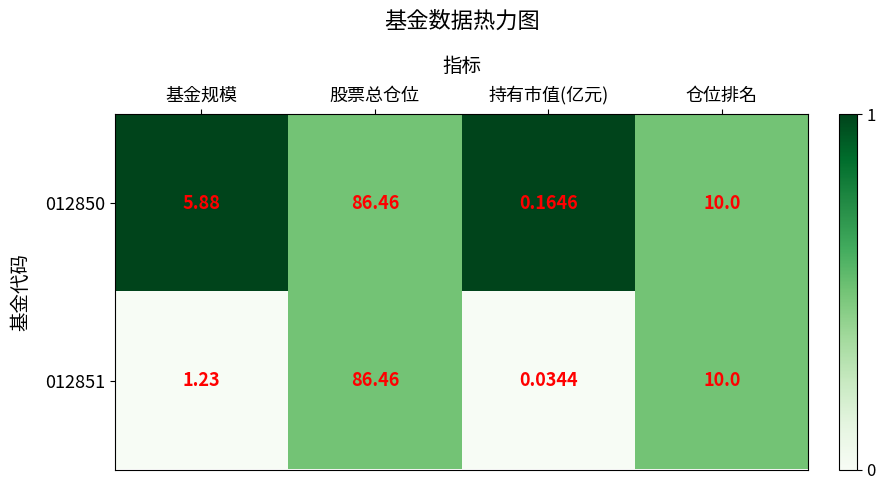

At which category is the sum across all series the highest?

股票总仓位